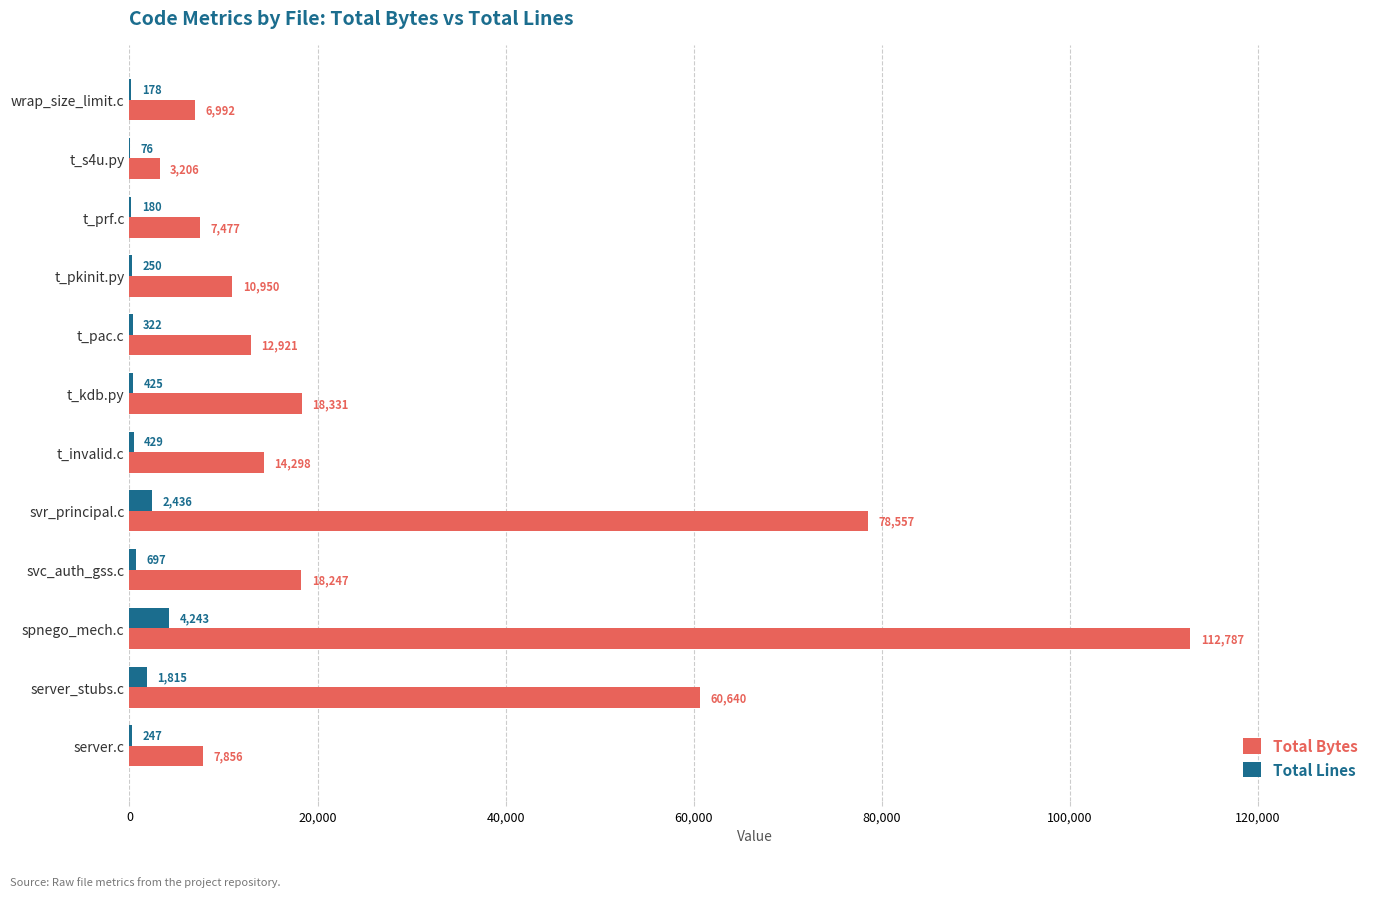

Which series changed the most between t_prf.c and t_invalid.c?

Total Bytes